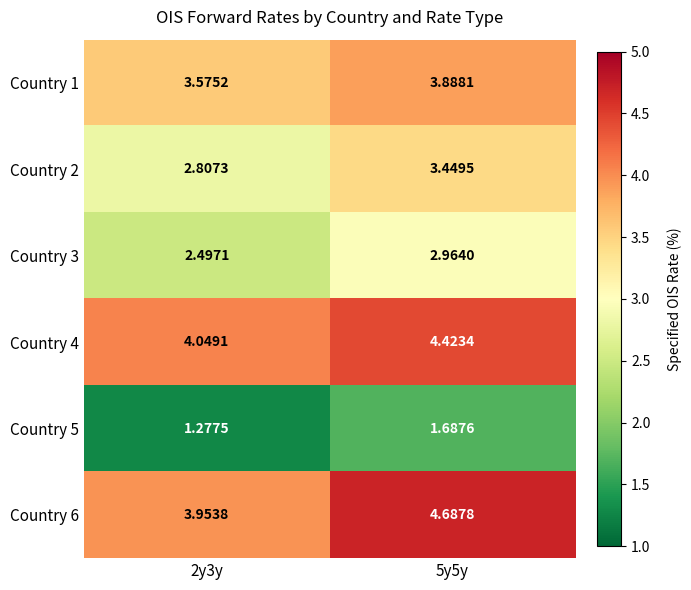

Is the value of Country 3 at 2y3y greater than the value of Country 4 at 2y3y?

No